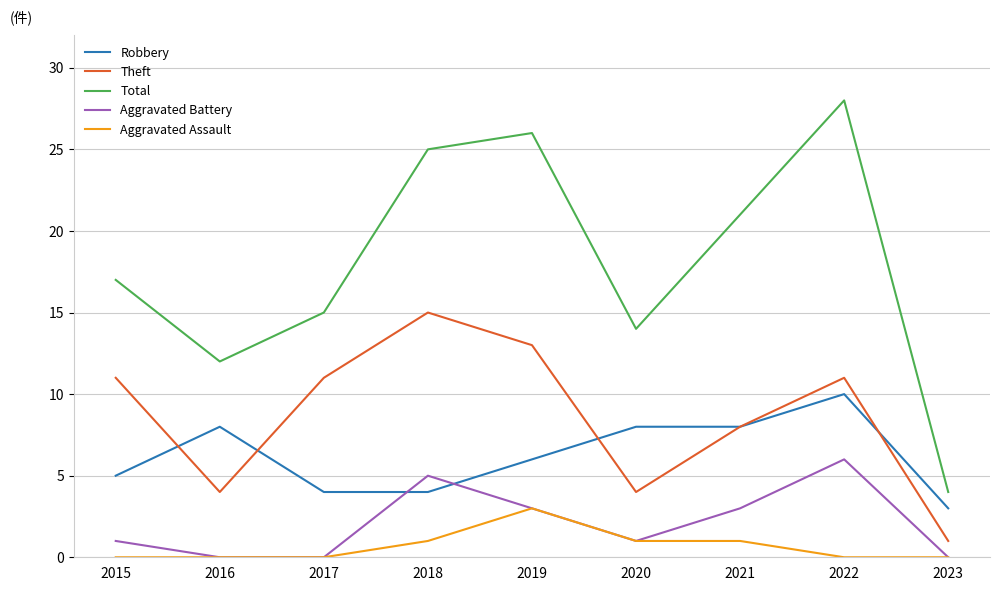

Which series changed the most between 2015 and 2016?

Theft